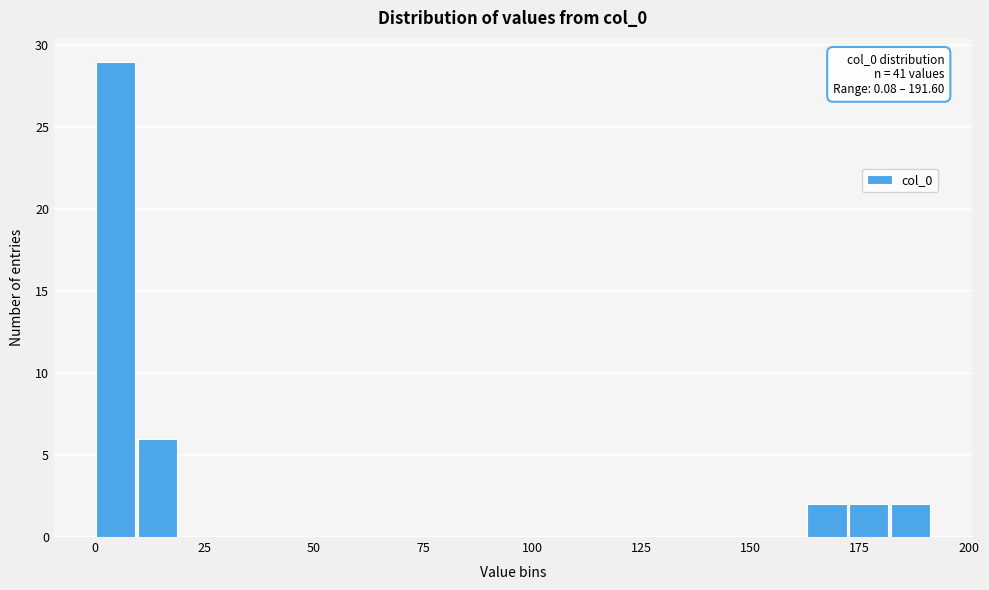

Around what value on the x-axis is the tallest bar? Give the approximate position of its centre, as read against the axis.

5